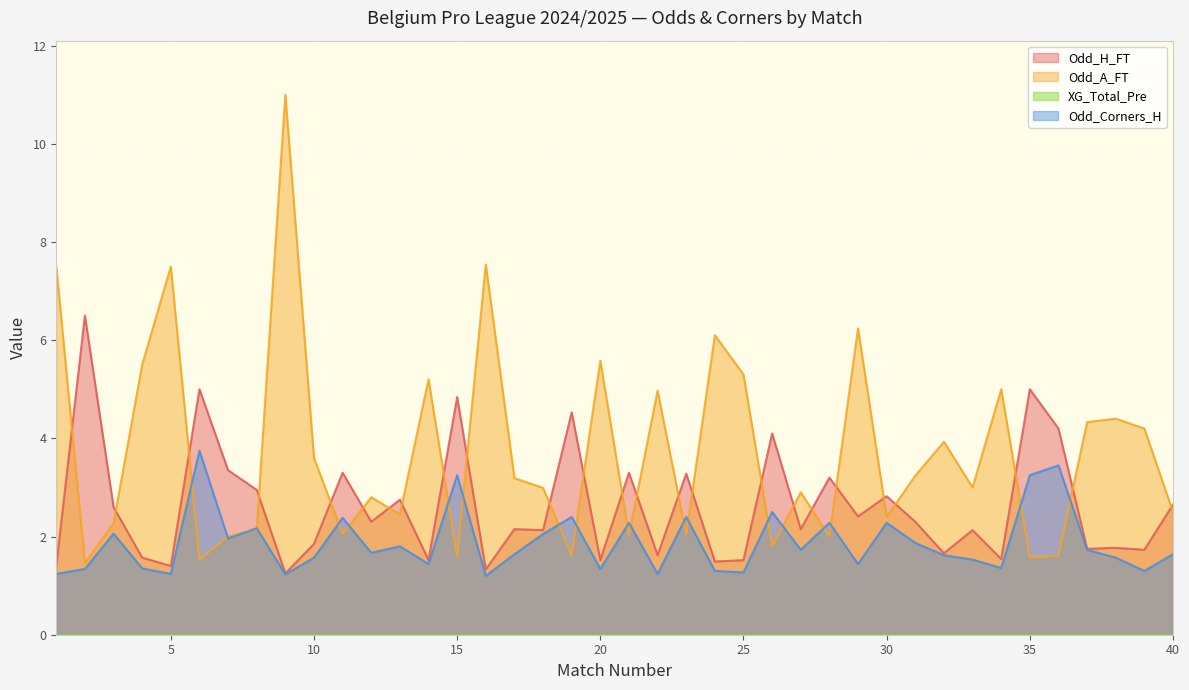

Which series has the largest range (max minus min)?

Odd_A_FT